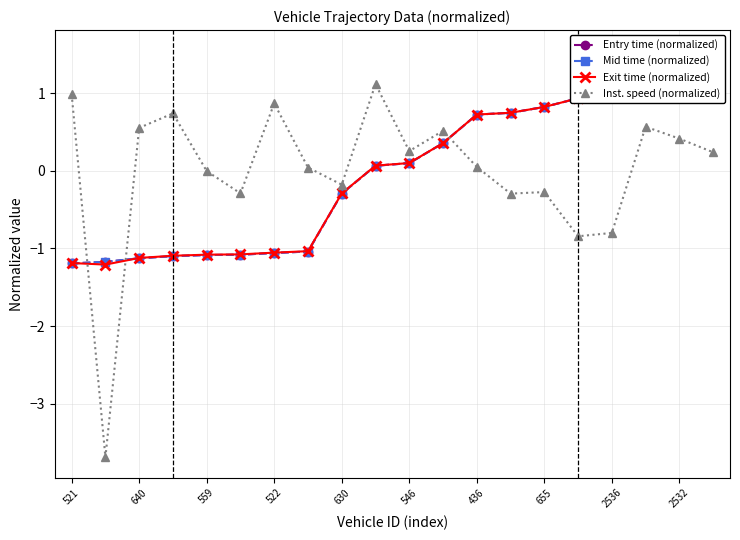

Reading right to left, transcribe all the data shown in this chart.

Entry time (normalized): 1.6	1.3	1.3	1.2	0.9	0.8	0.7	0.7	0.4	0.1	0.1	-0.3	-1.0	-1.1	-1.1	-1.1	-1.1	-1.1	-1.2	-1.2
Mid time (normalized): 1.6	1.3	1.3	1.2	0.9	0.8	0.7	0.7	0.4	0.1	0.1	-0.3	-1.0	-1.1	-1.1	-1.1	-1.1	-1.1	-1.2	-1.2
Exit time (normalized): 1.6	1.3	1.3	1.2	0.9	0.8	0.7	0.7	0.4	0.1	0.1	-0.3	-1.0	-1.1	-1.1	-1.1	-1.1	-1.1	-1.2	-1.2
Inst. speed (normalized): 0.2	0.4	0.6	-0.8	-0.8	-0.3	-0.3	0.1	0.5	0.3	1.1	-0.2	0.0	0.9	-0.3	-0.0	0.7	0.6	-3.7	1.0